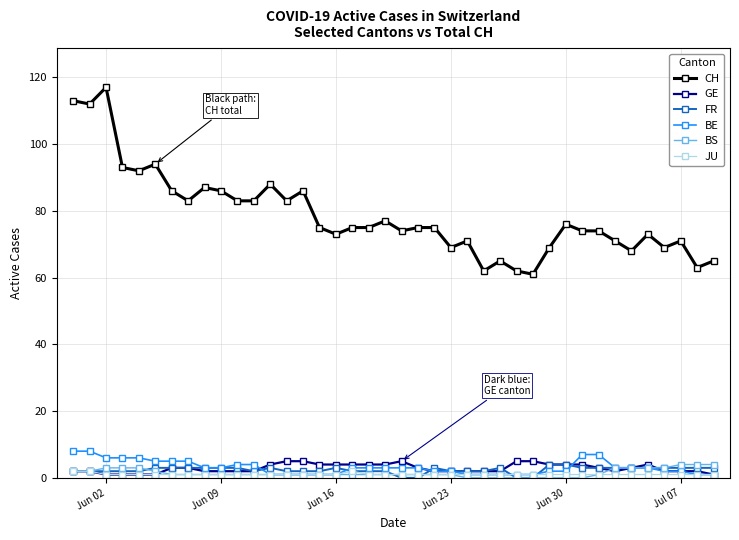

What is the greatest value displayed?

117